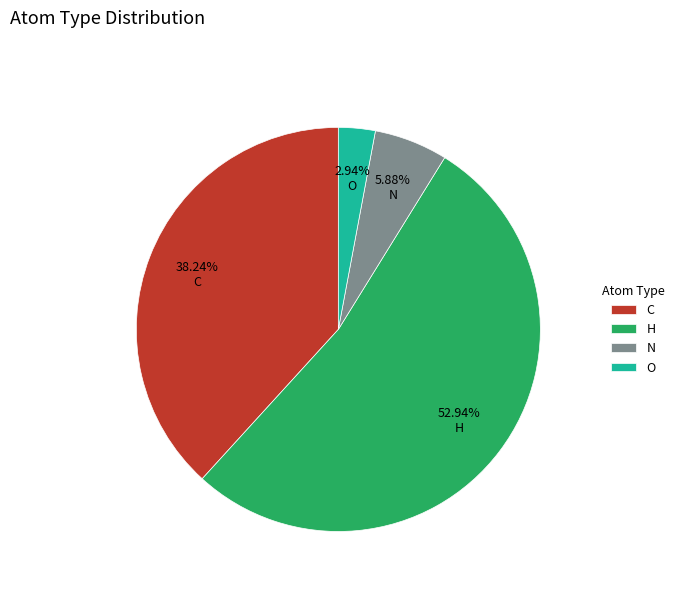

What percentage is the H slice, to the nearest percent?

53%